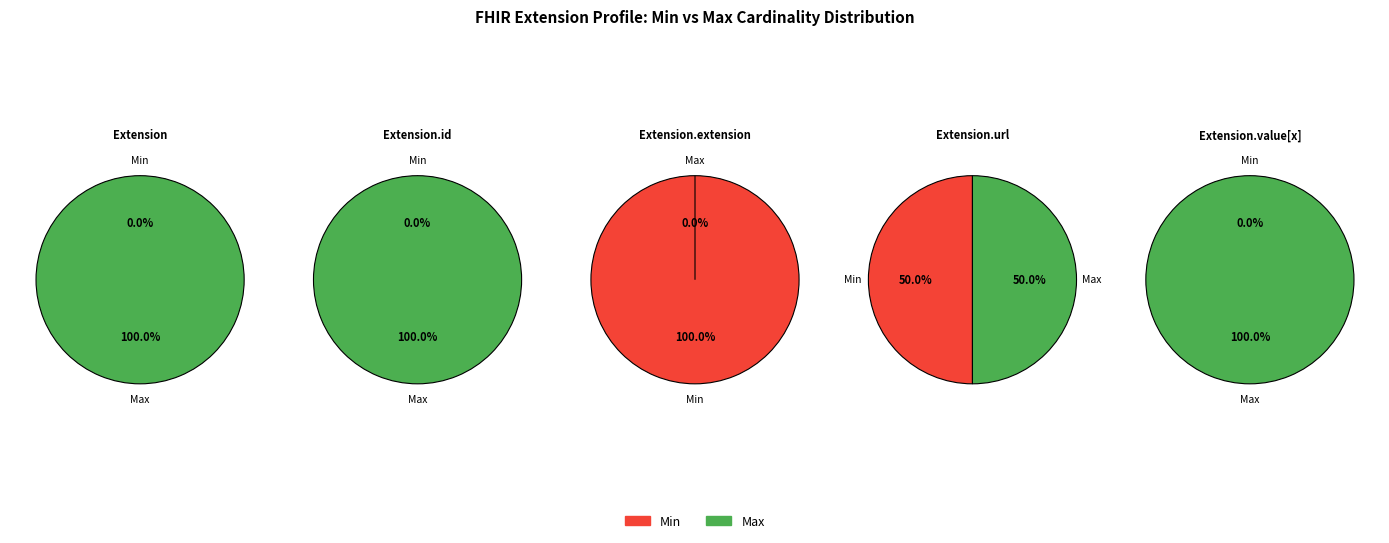

How many slices are in this pie chart?

5